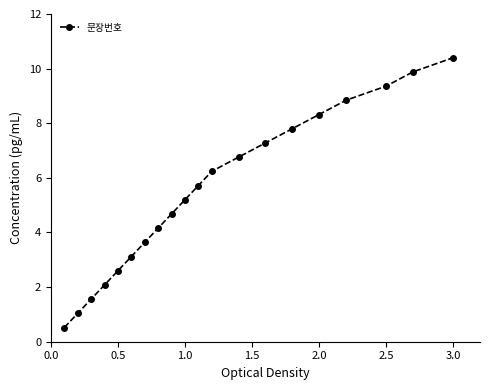

How many lines are shown in the chart?

1